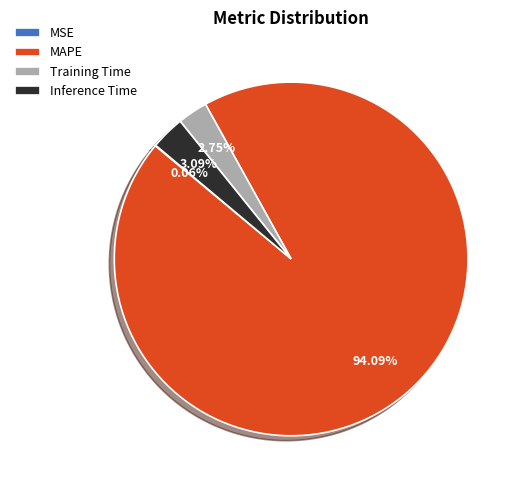

Which slice represents more than half of the pie?

MAPE